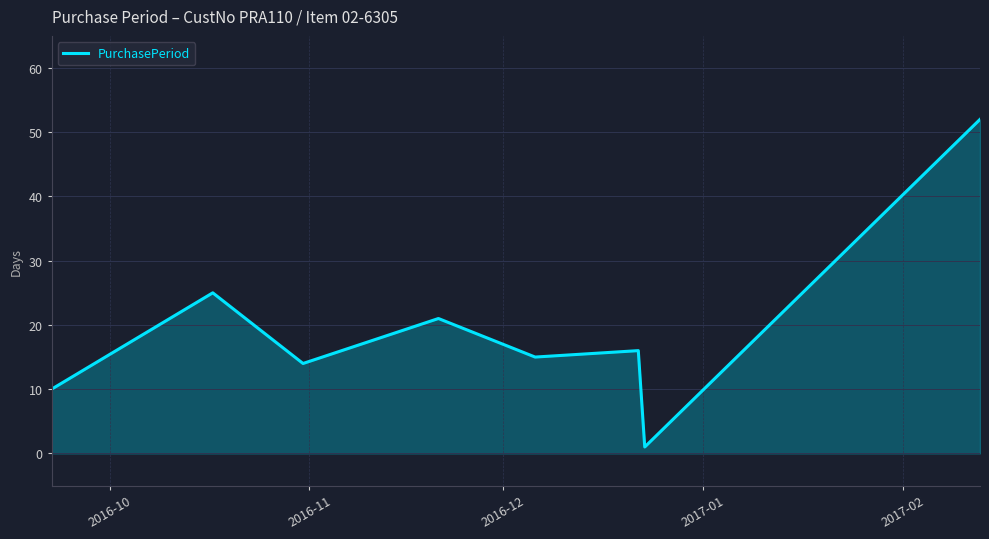

True or false: the data has more than 2 interior local peaks.

True